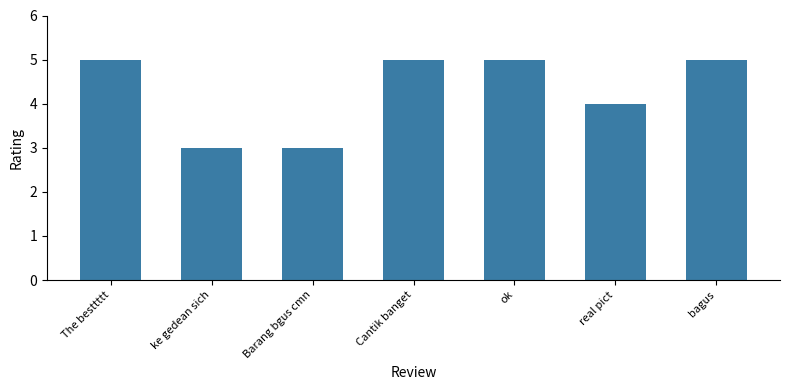

True or false: the data shows 3 at ke gedean sich.

True